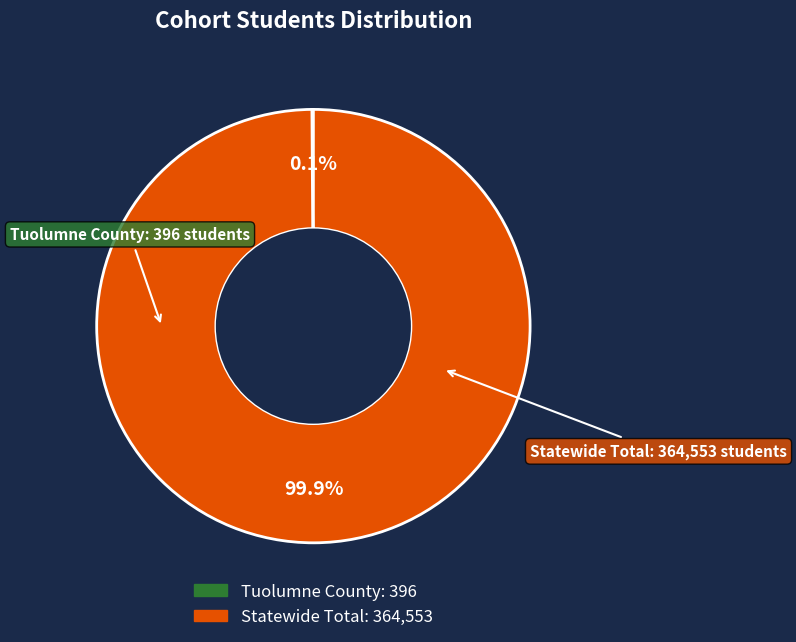

Which category accounts for the majority?

Statewide Total